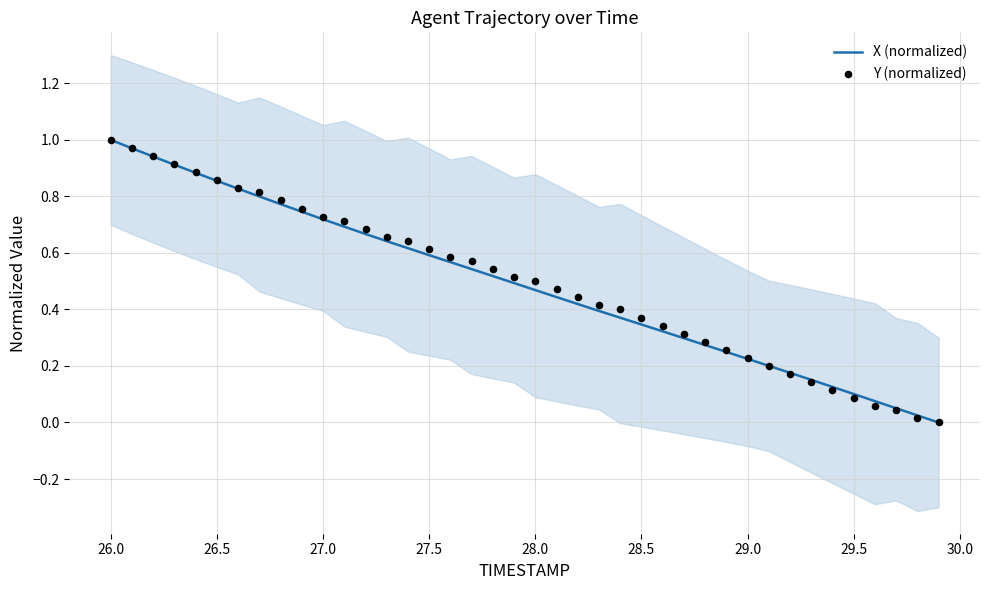

Which series reaches the minimum Y coordinate?

X (normalized)